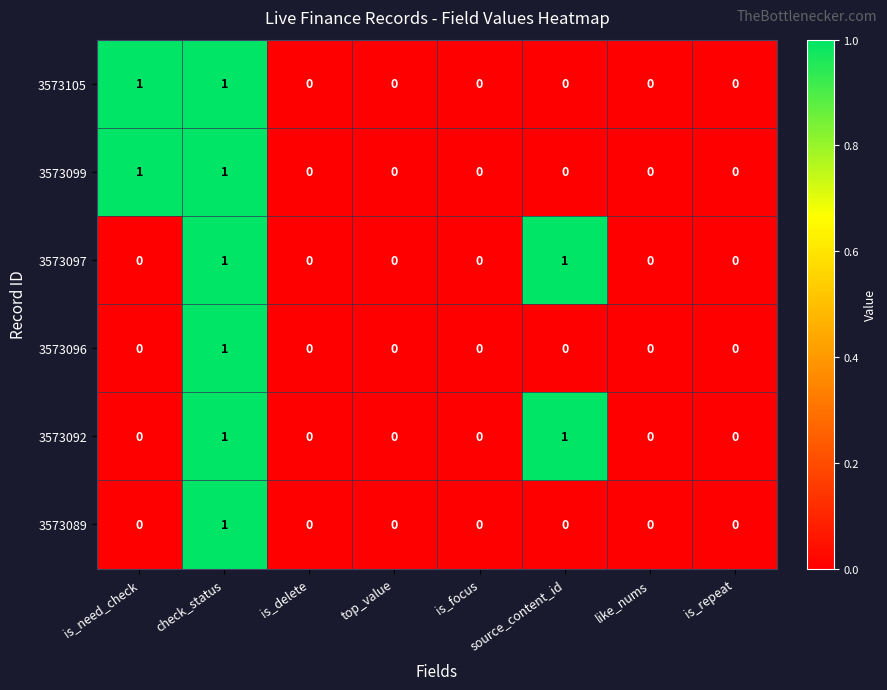

Is the value of 3573096 at check_status greater than the value of 3573089 at source_content_id?

Yes